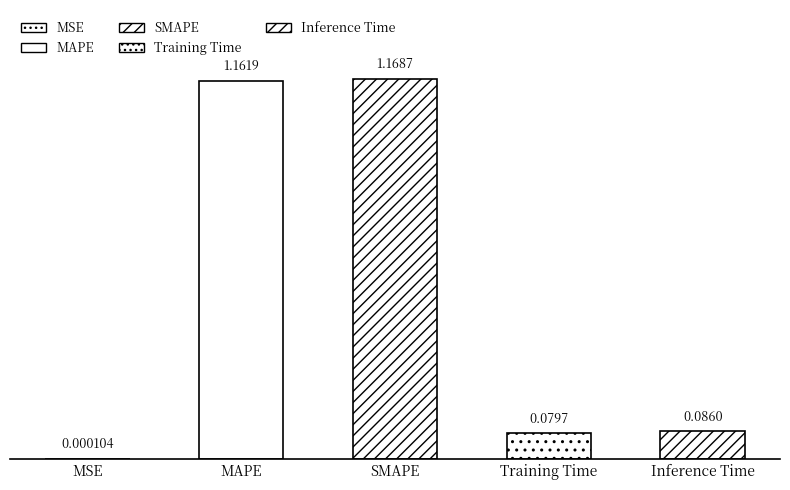

How many categories are shown in the chart?

5